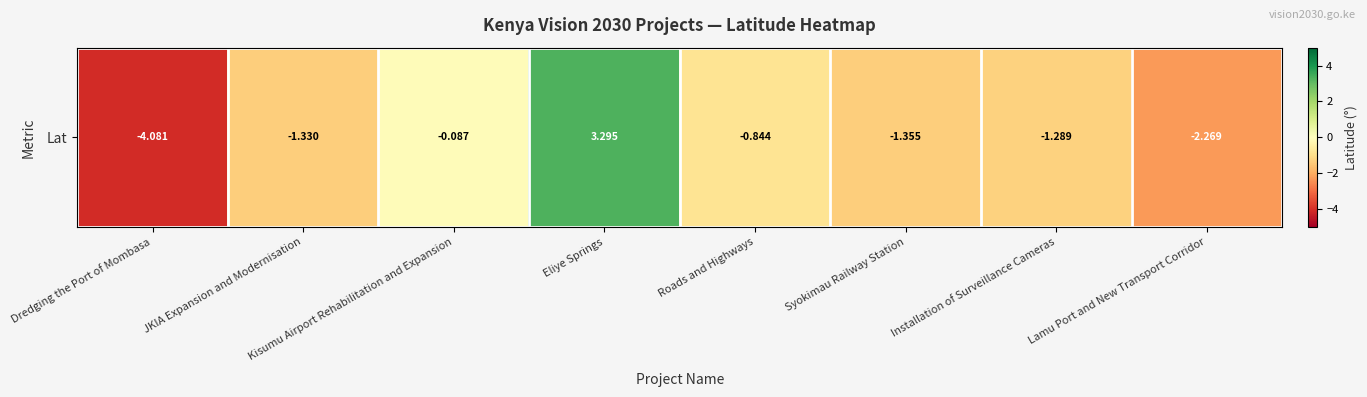

What is the change in value from Roads and Highways to Installation of Surveillance Cameras?

-0.4